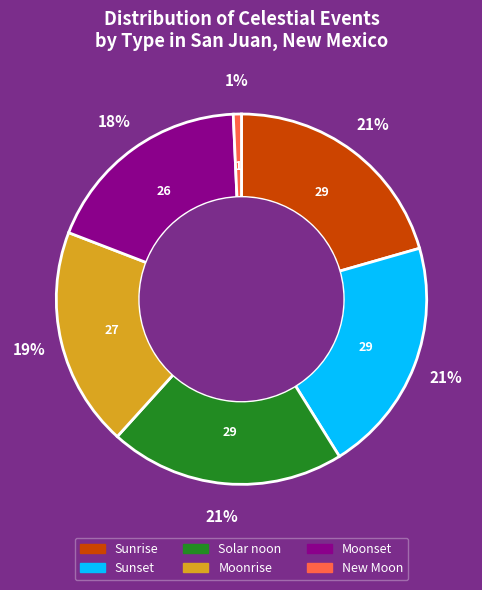

To the nearest percent, what is the average slice percentage?

17%